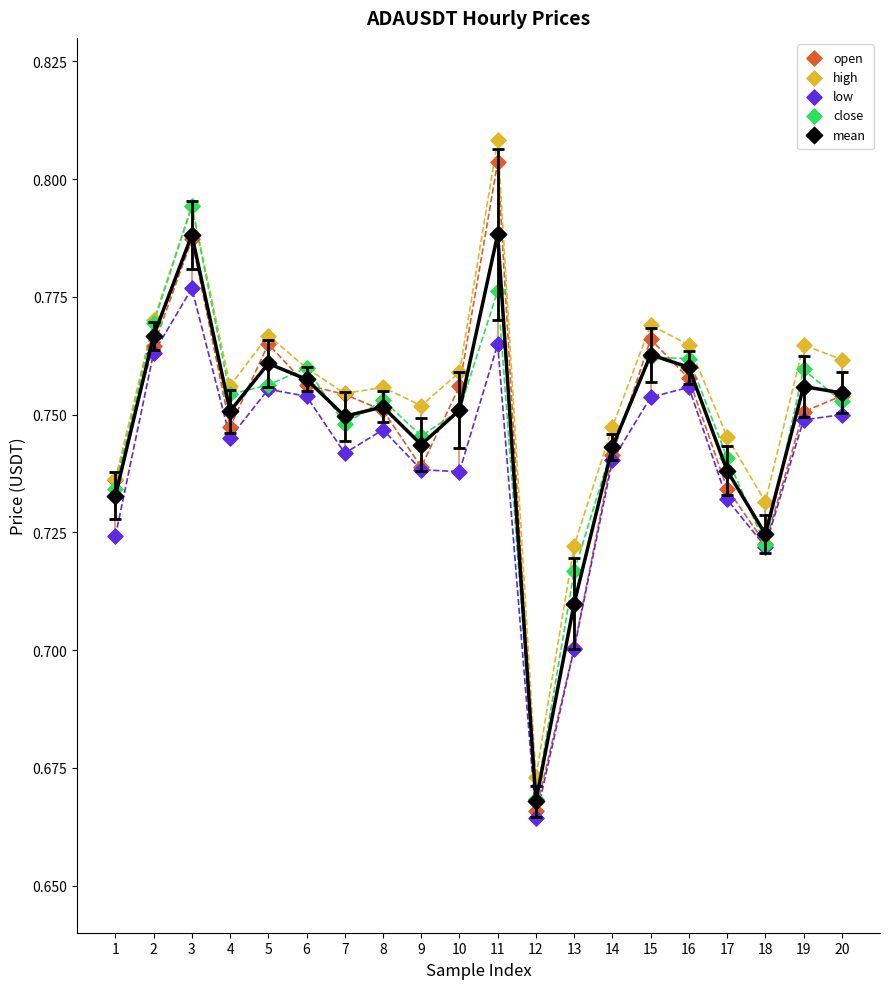

Which series has the largest Y range (max minus min)?

open